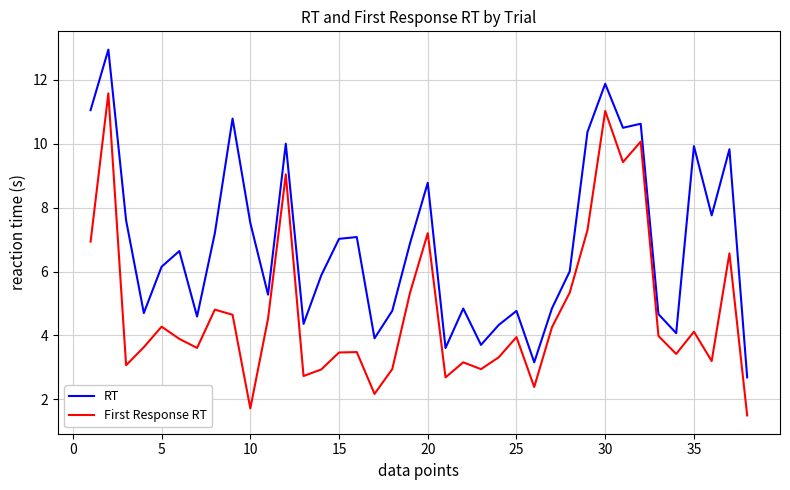

Which series has the largest total across all categories?

RT